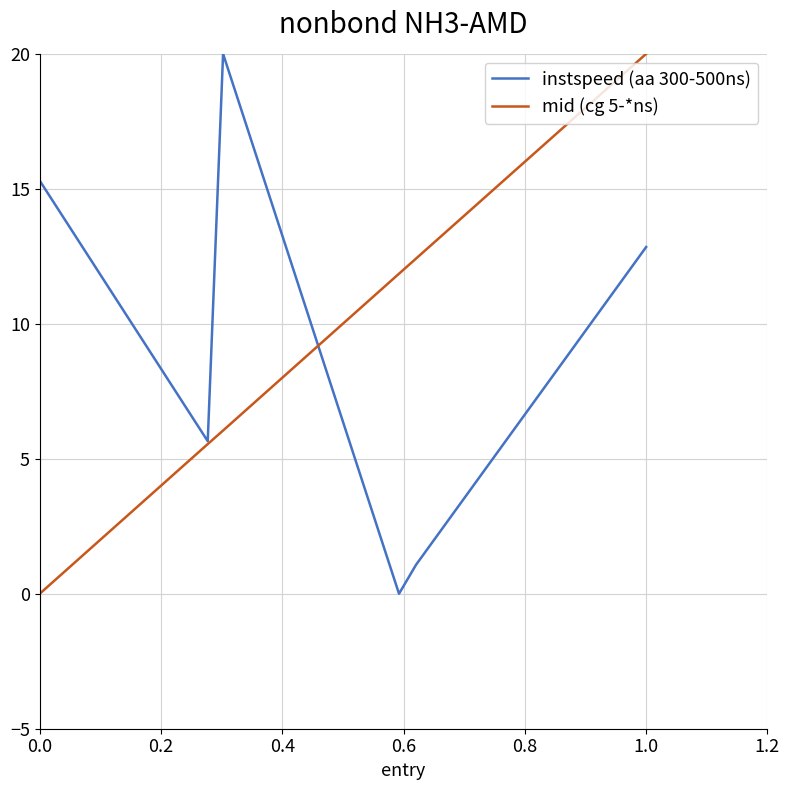

How many positive values does the instspeed (aa 300-500ns) series have?

5